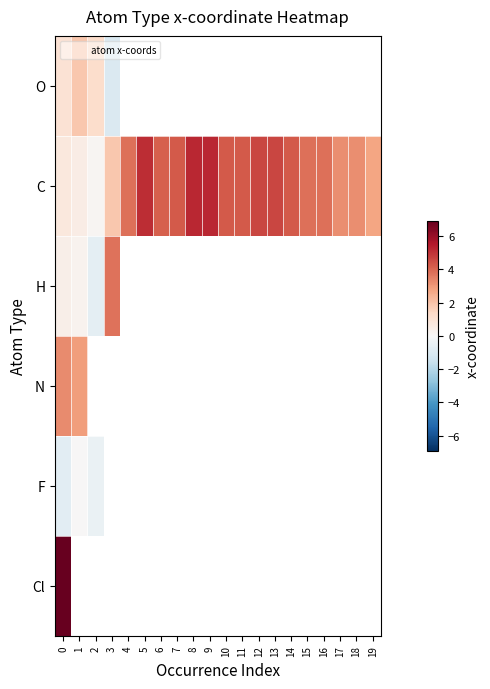

How many values in the C series exceed 4?

10